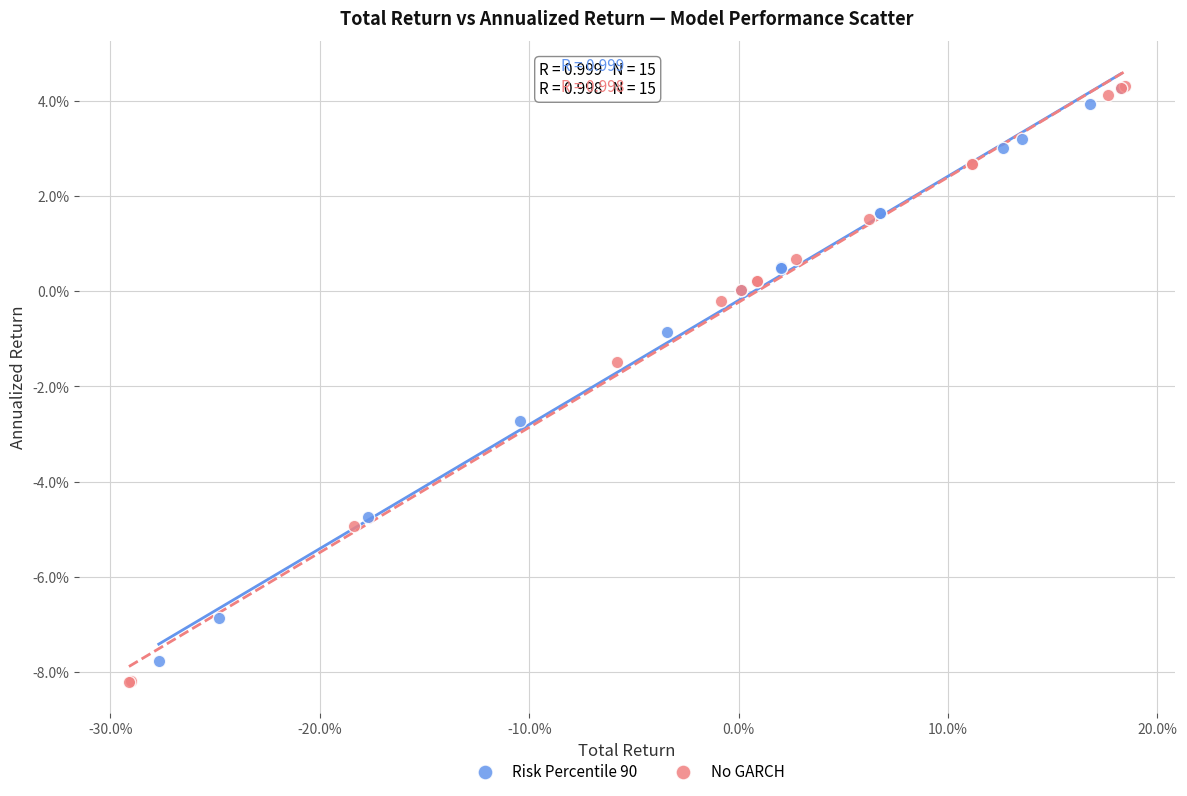

Which series contains the lowest Y value?

No GARCH